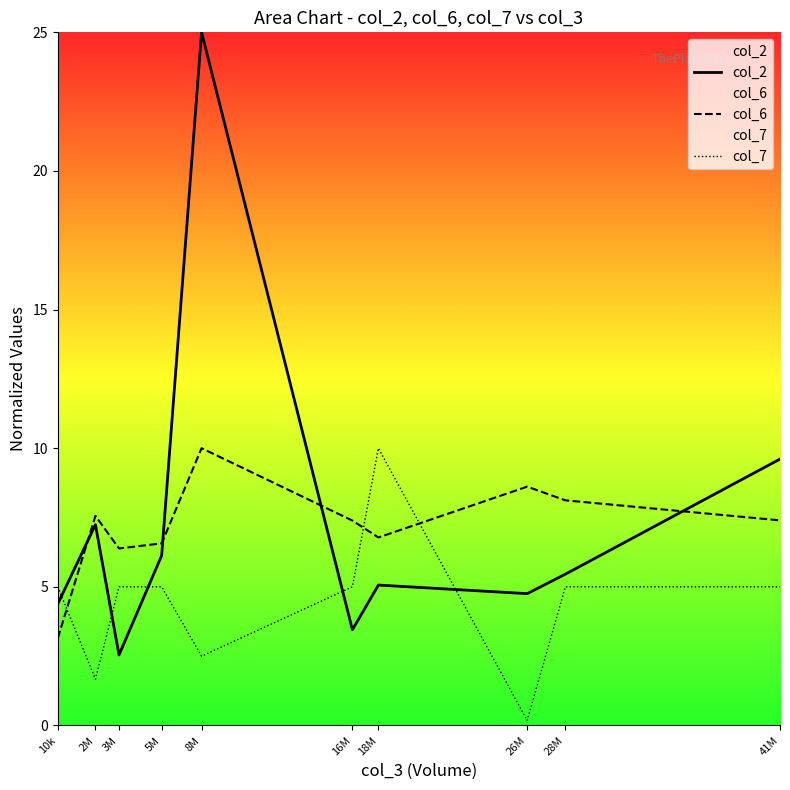

At which label does col_7 first exceed 5?

18M